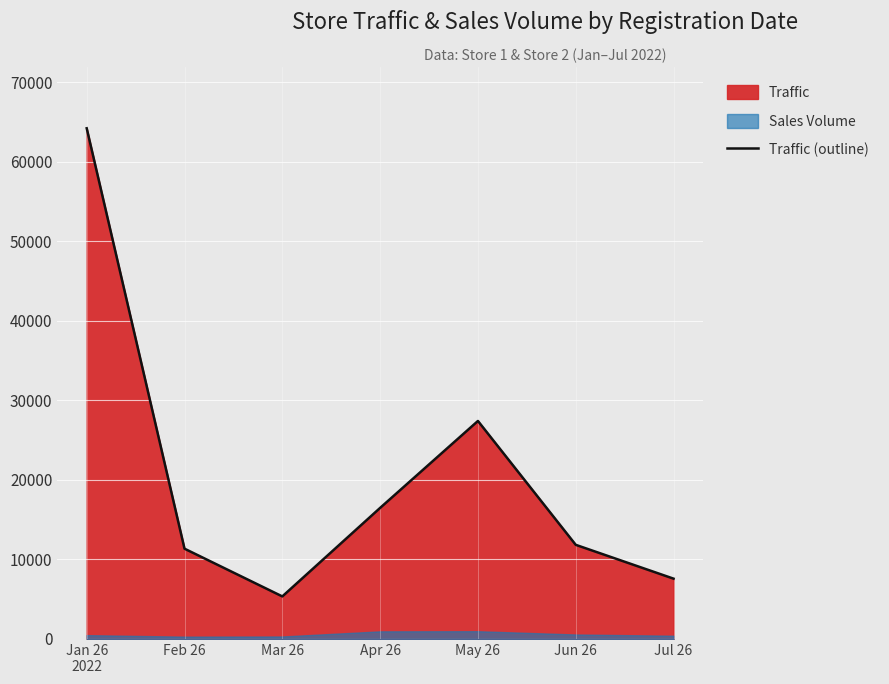

Approximately how many times larger is the value at Mar 26 compared to Jun 26?

0.5